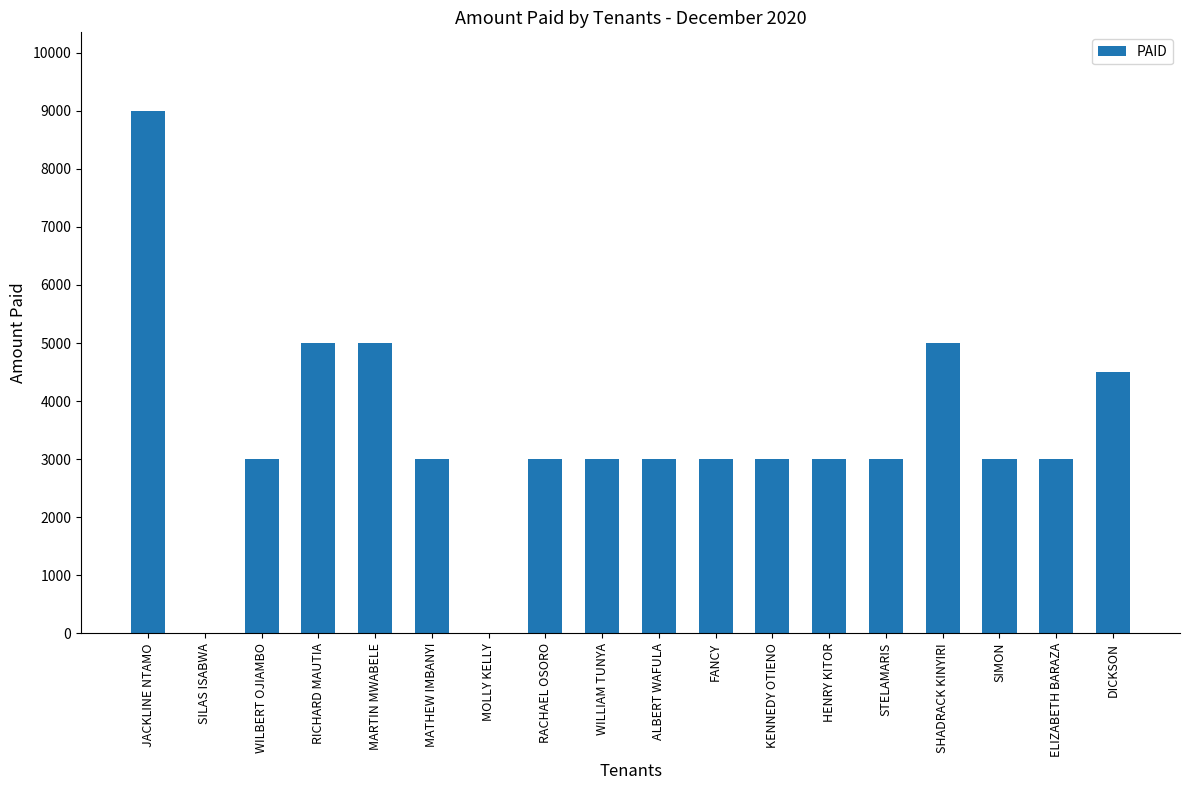

The value at SIMON is 4803. True or false?

False